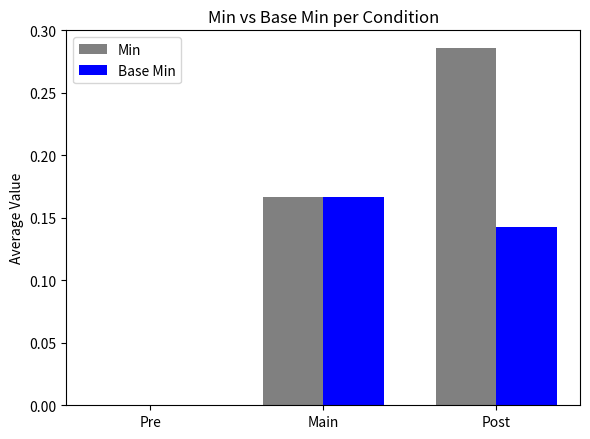

Between Pre and Post, which series saw the biggest shift?

Min